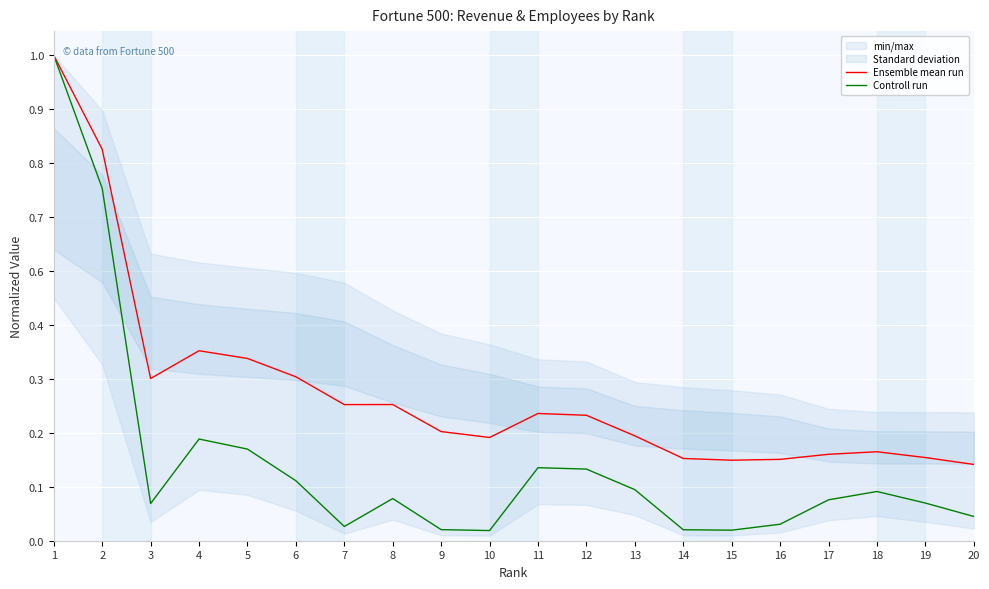

How many interior local peaks does the Ensemble mean run series have?

4